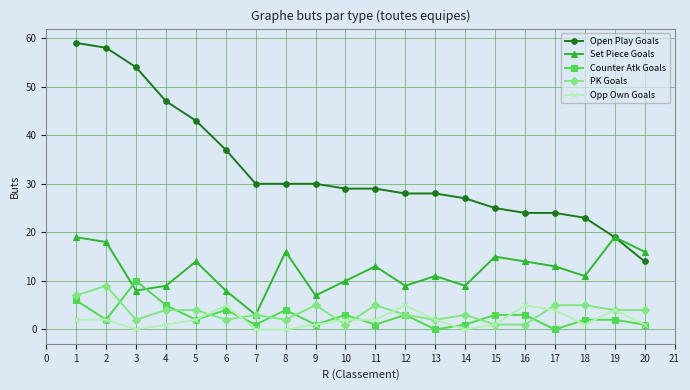

Which series has the largest total across all categories?

Open Play Goals